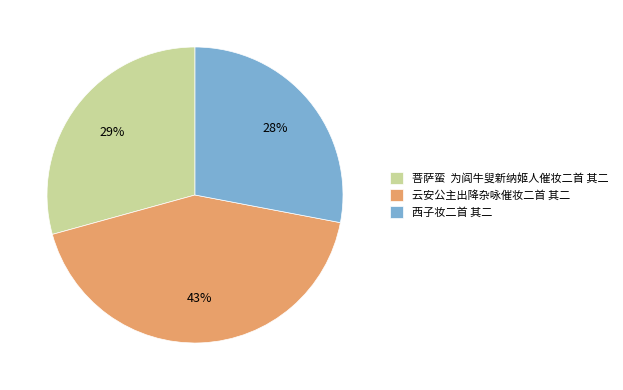

Combined, do 云安公主出降杂咏催妆二首 其二 and 西子妆二首 其二 account for over 50%?

Yes